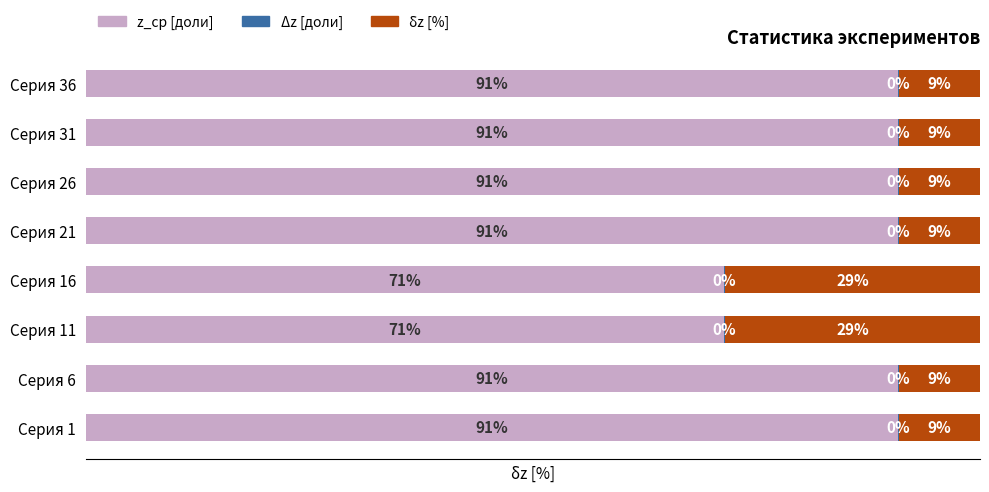

List the series in order of their overall mean, highest first.

z_ср [доли], δz [%], Δz [доли]